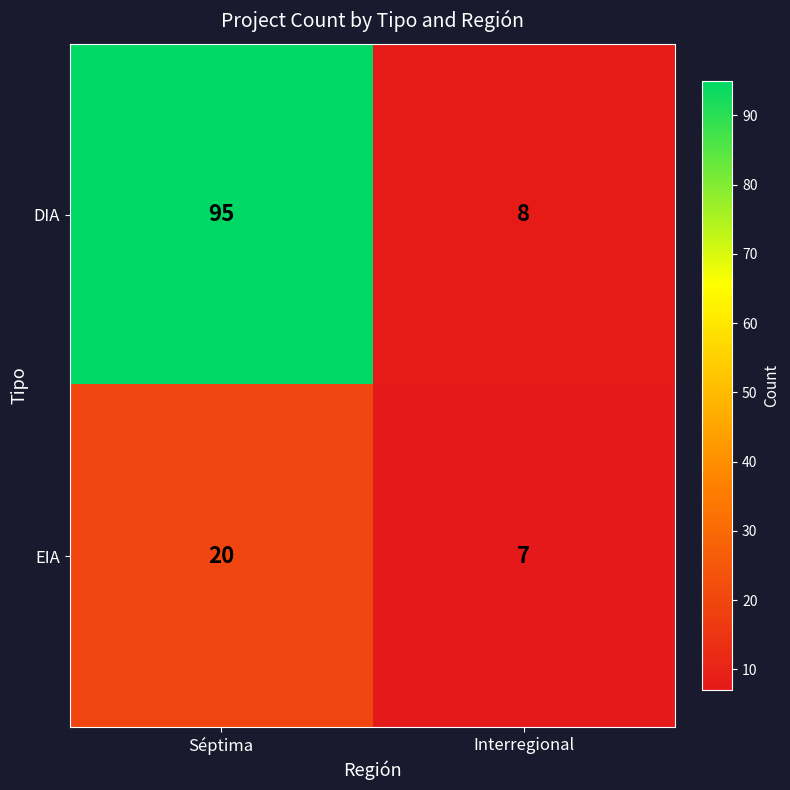

Rank the series by their maximum value, from lowest to highest.

EIA, DIA